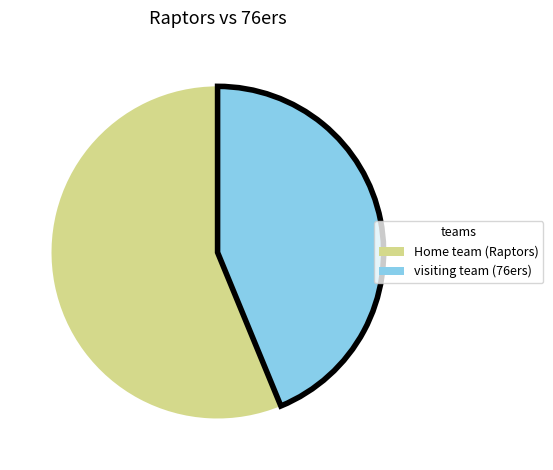

How many slices are in this pie chart?

2